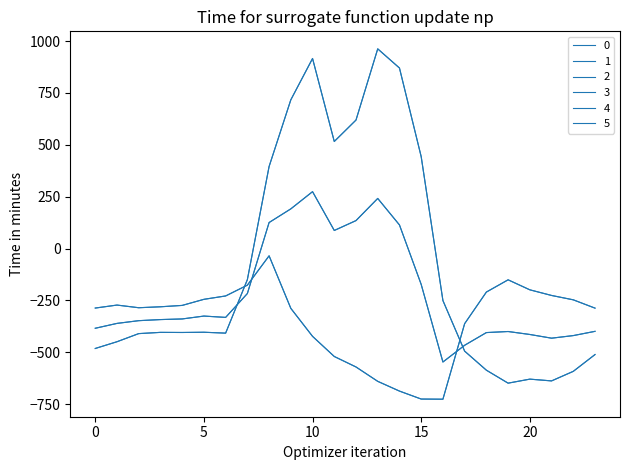

Does the chart have visible grid lines?

No